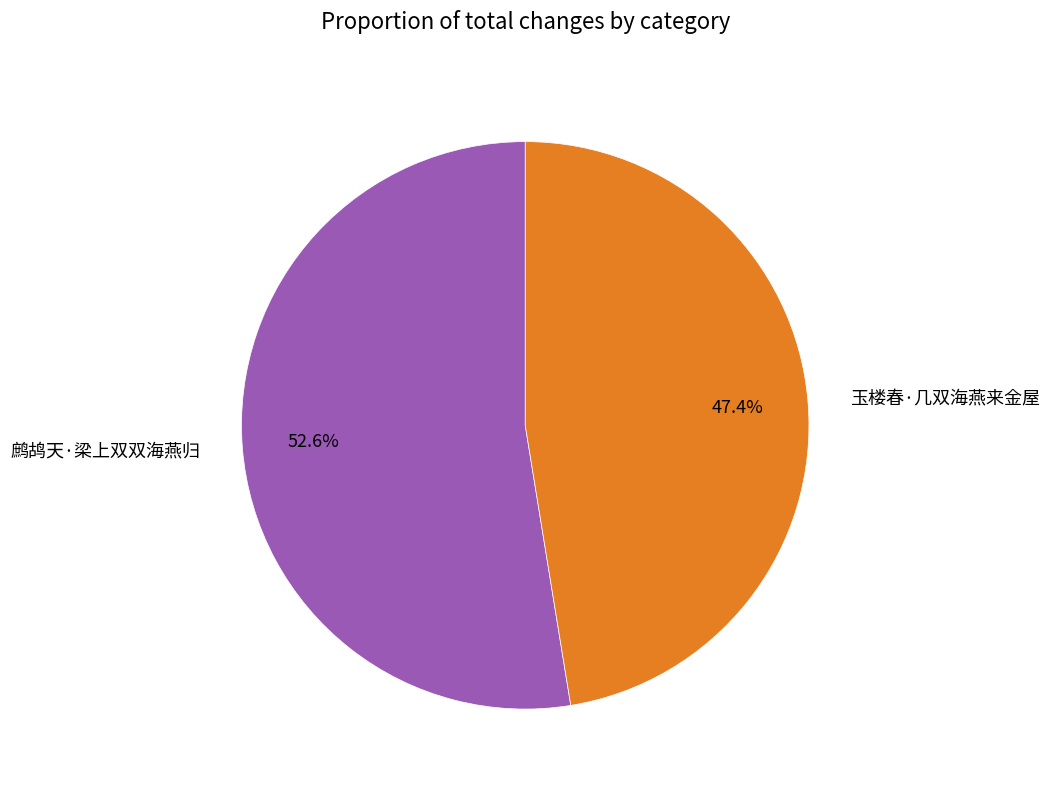

Which slice is the smallest?

玉楼春·几双海燕来金屋